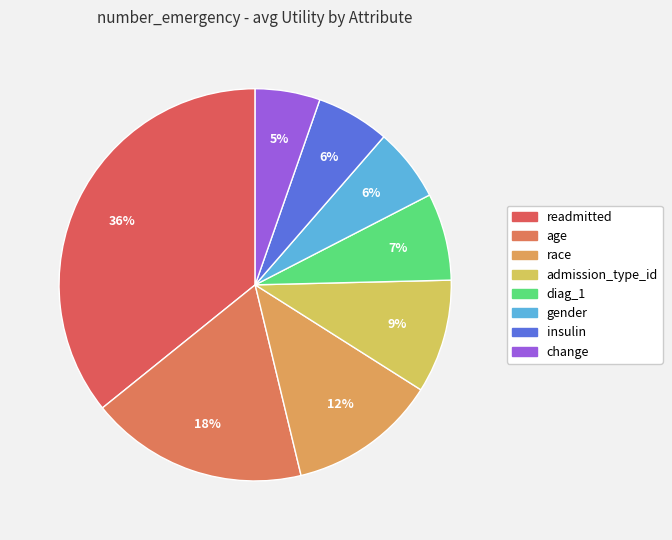

How many slices are in this pie chart?

8